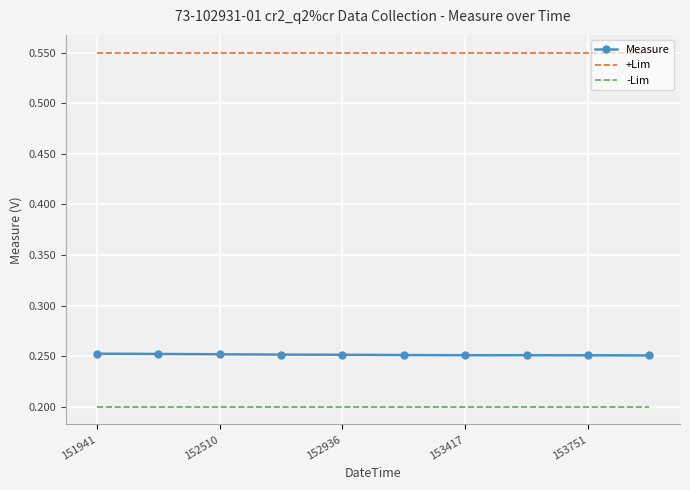

True or false: Measure and +Lim intersect in this chart.

False